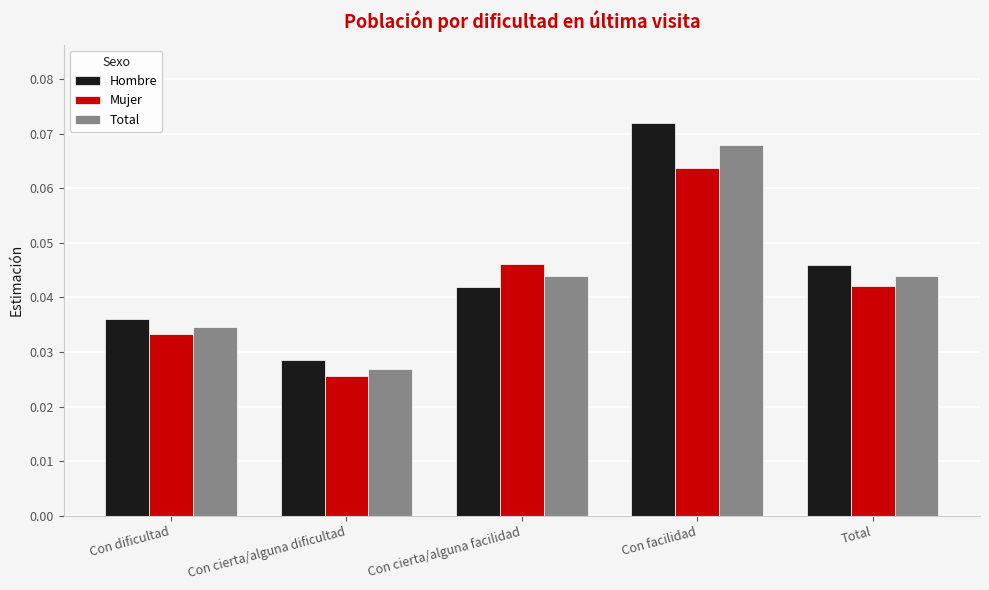

Which series changed the most between Con cierta/alguna dificultad and Con cierta/alguna facilidad?

Mujer